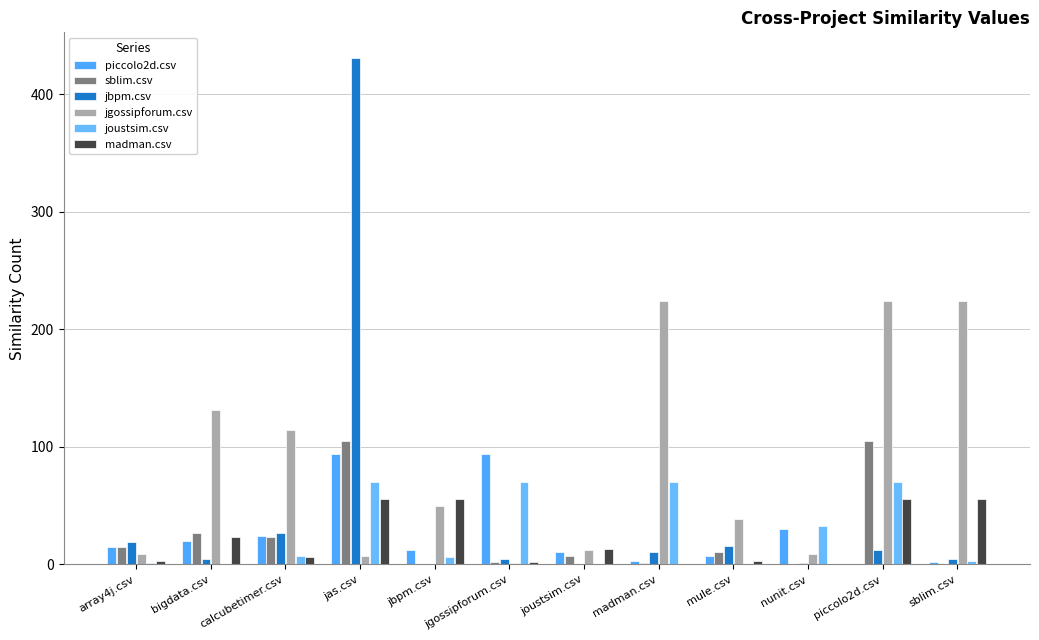

Which series has the largest total across all categories?

jgossipforum.csv